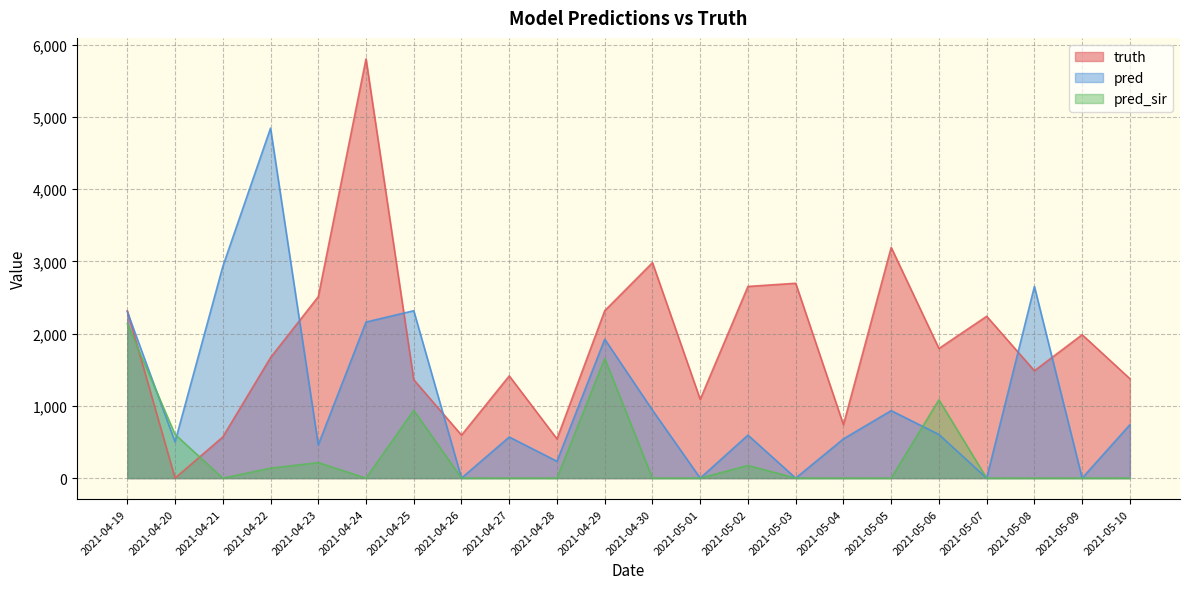

What is the difference between the maximum and minimum values in the pred series?

4844.0